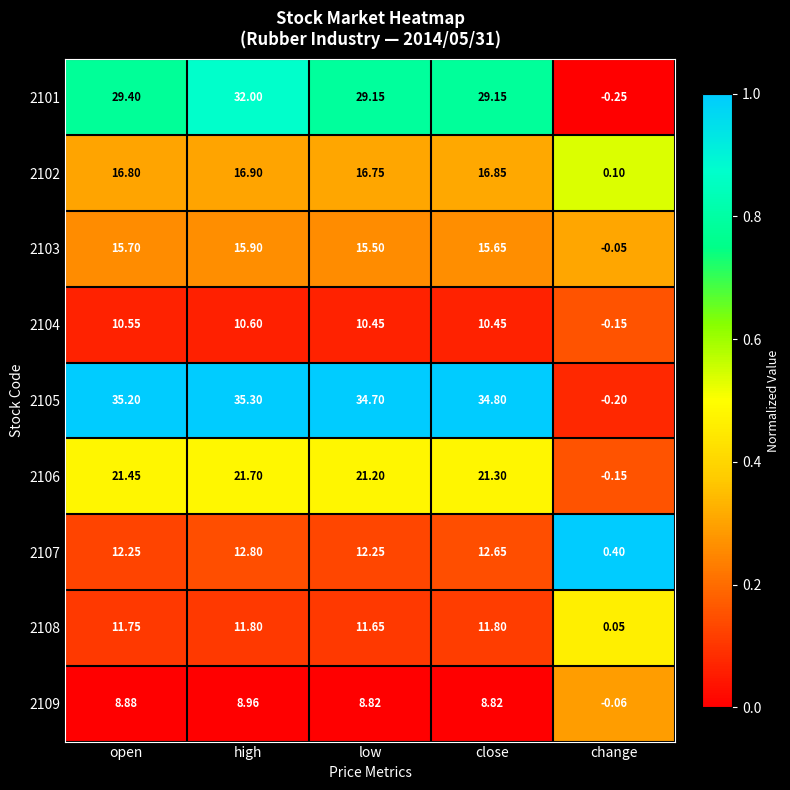

List the labels in order of 2105 value, largest first.

high, open, close, low, change